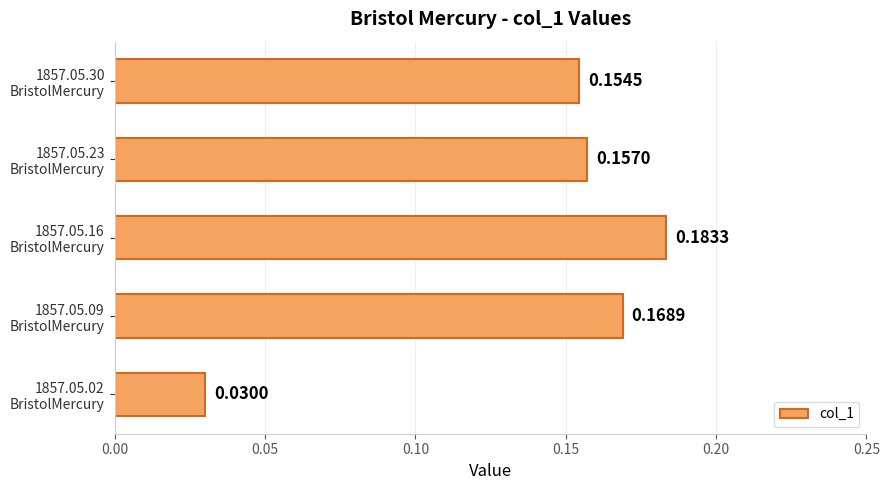

What is the sum of all values?

0.7